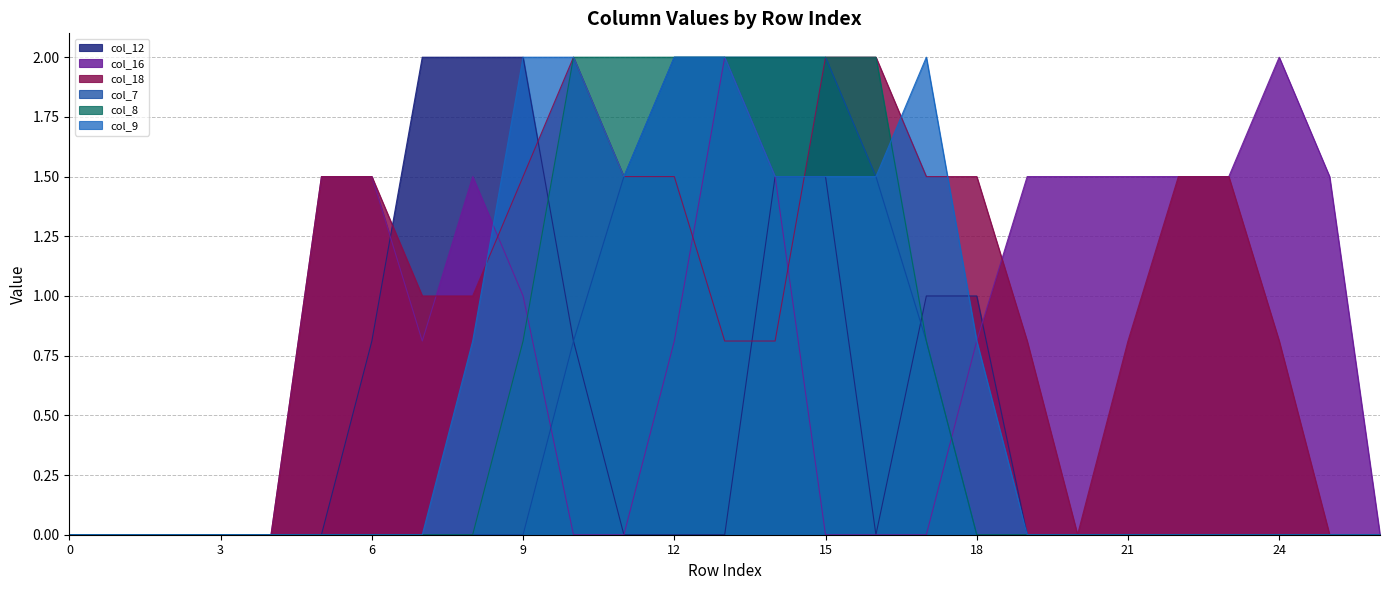

How many values in the col_18 series exceed 1?

12